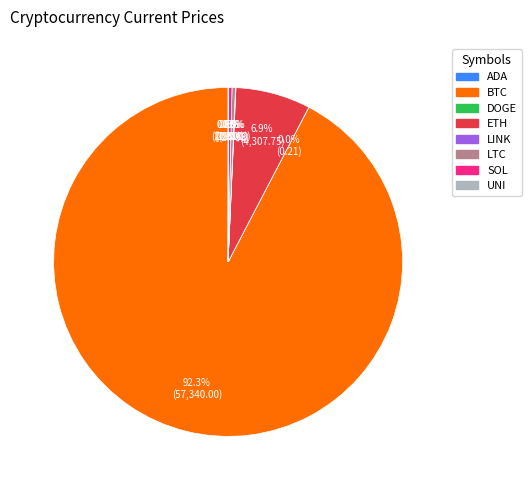

Is there any slice that represents more than half of the pie?

Yes